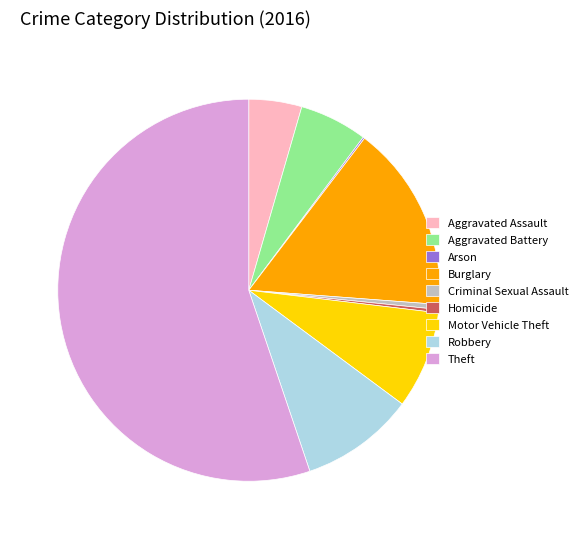

Approximately how many times larger is the value at Burglary compared to Robbery?

1.6